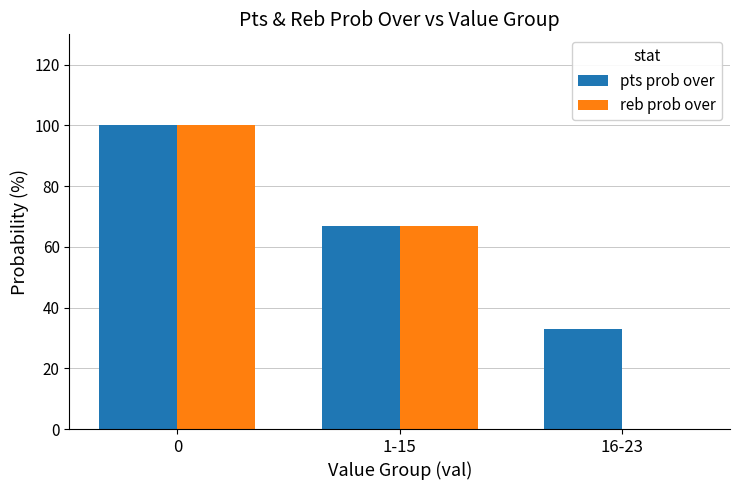

The value of pts prob over at 1-15 is 41. True or false?

False